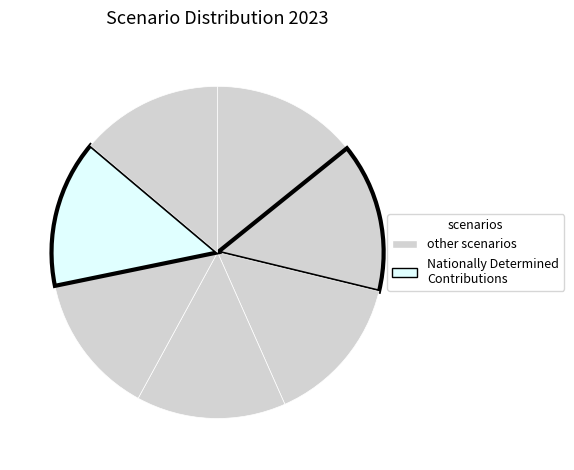

How many slices are in this pie chart?

7